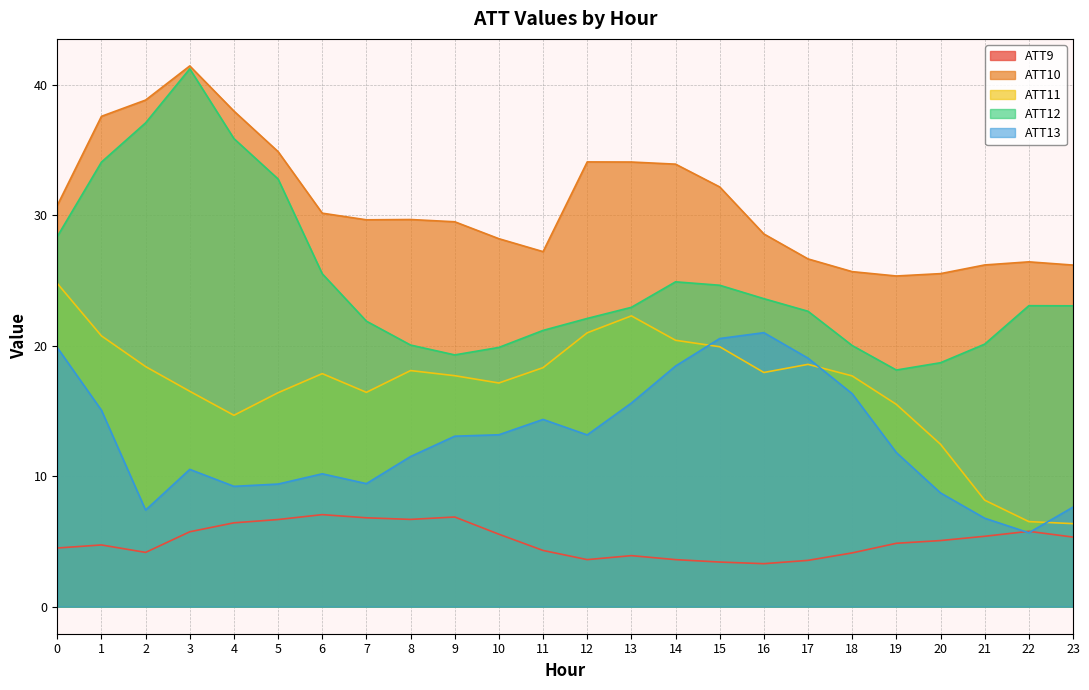

At which label does ATT10 reach its peak?

3